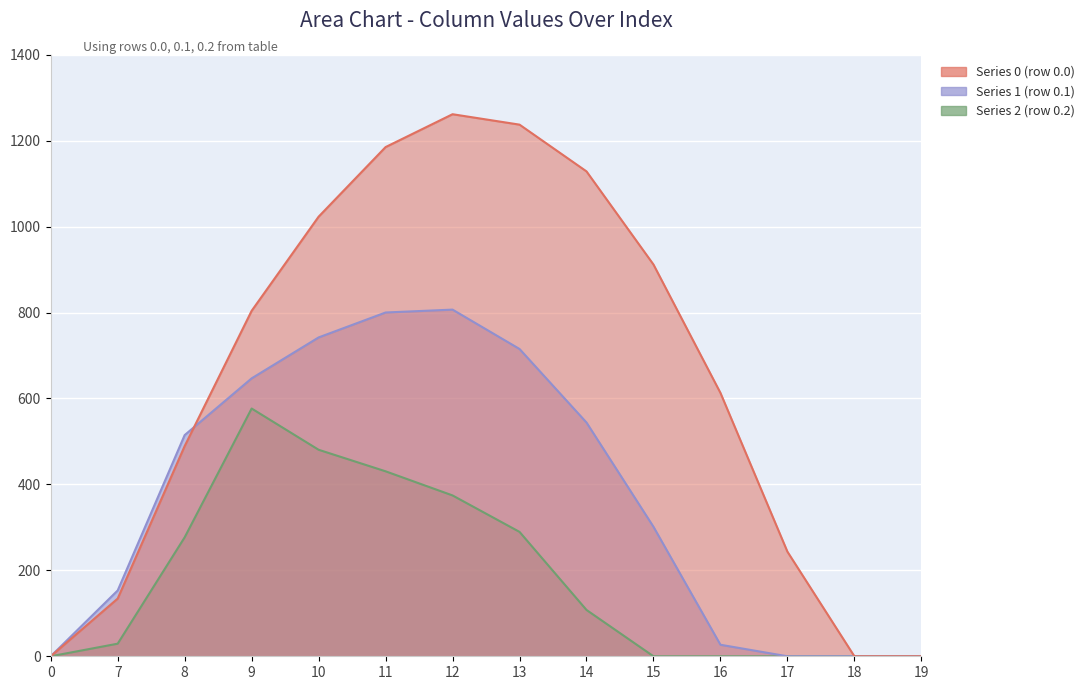

Where do Series 1 (row 0.1) and Series 0 (row 0.0) first cross each other?

8 and 9